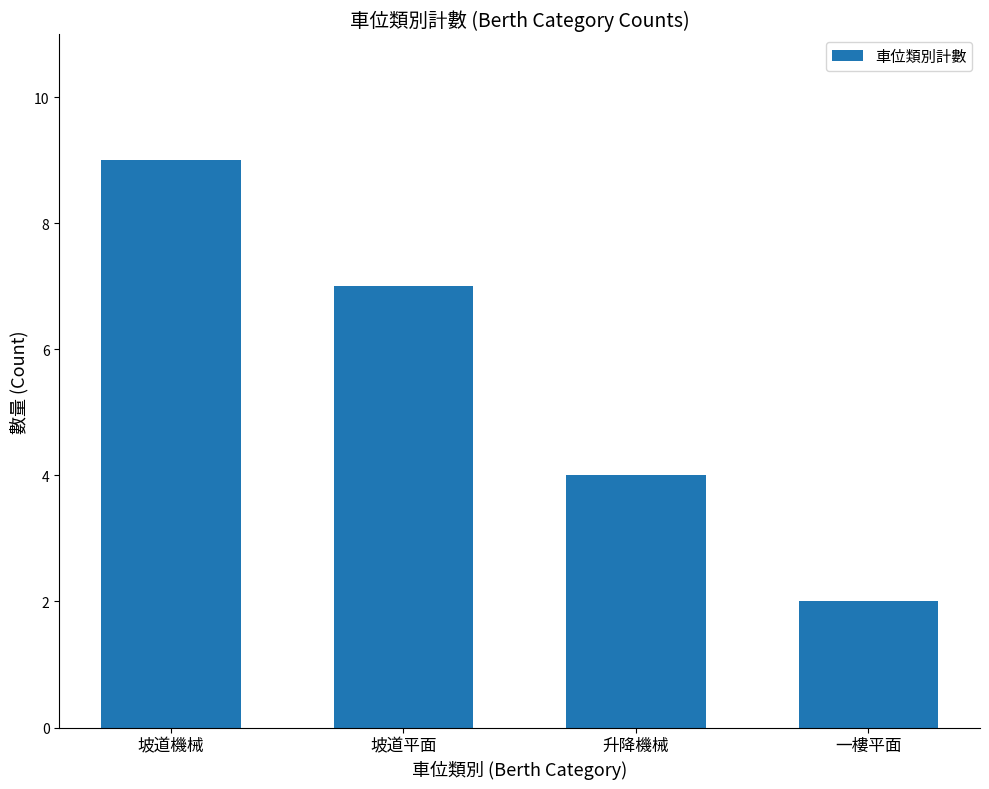

Reading left to right, transcribe all the data shown in this chart.

9	7	4	2